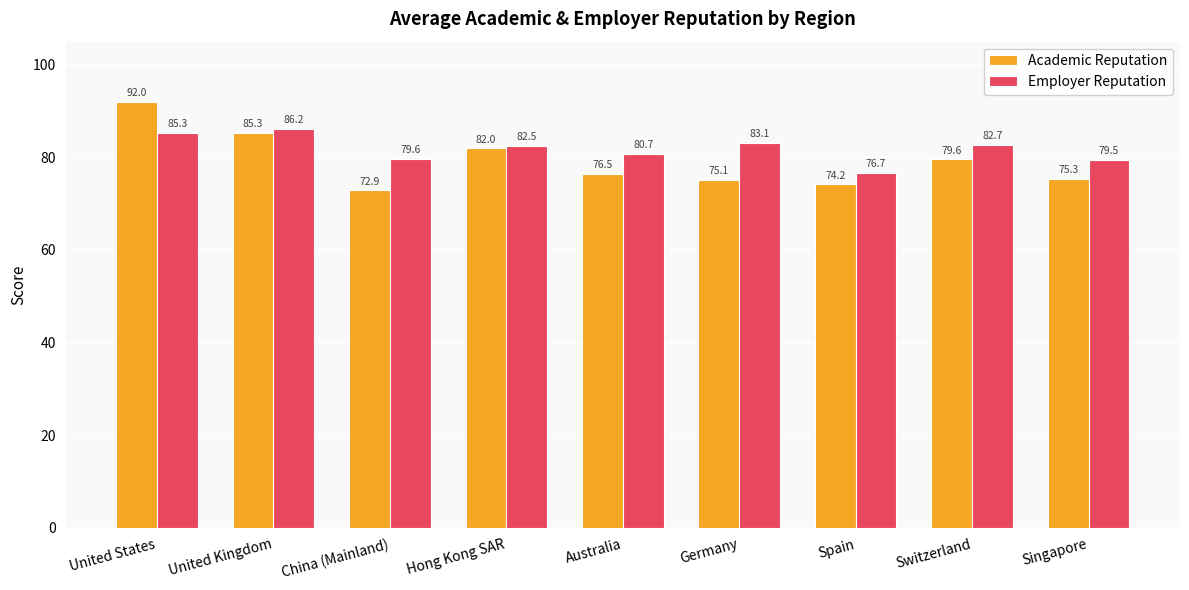

What is the total value across all series at Australia?

157.2